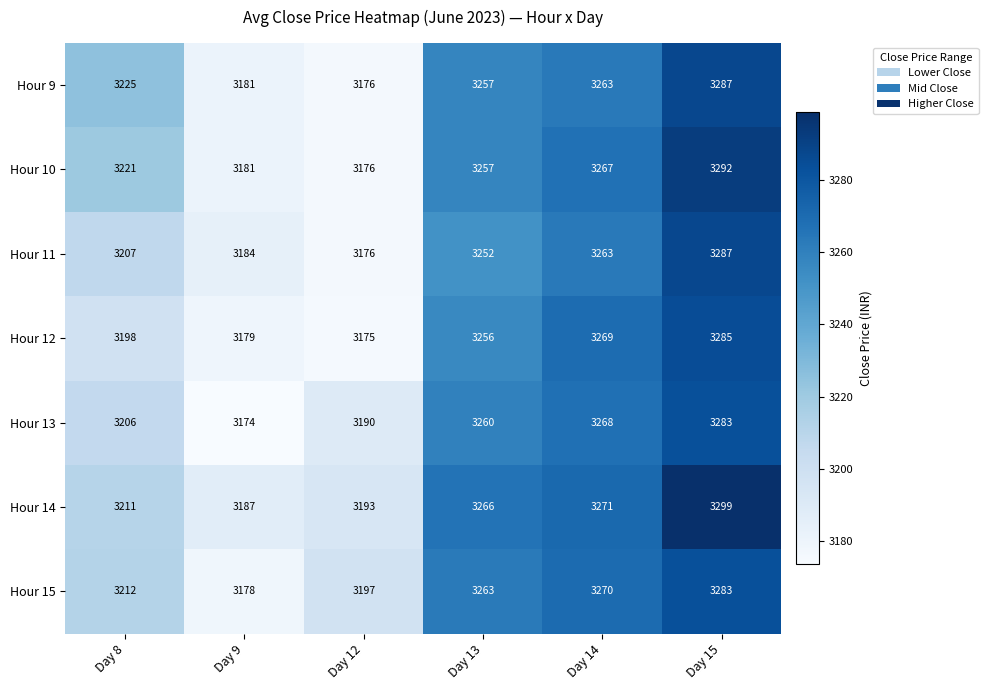

What is the sum of all Hour 10 values?

19394